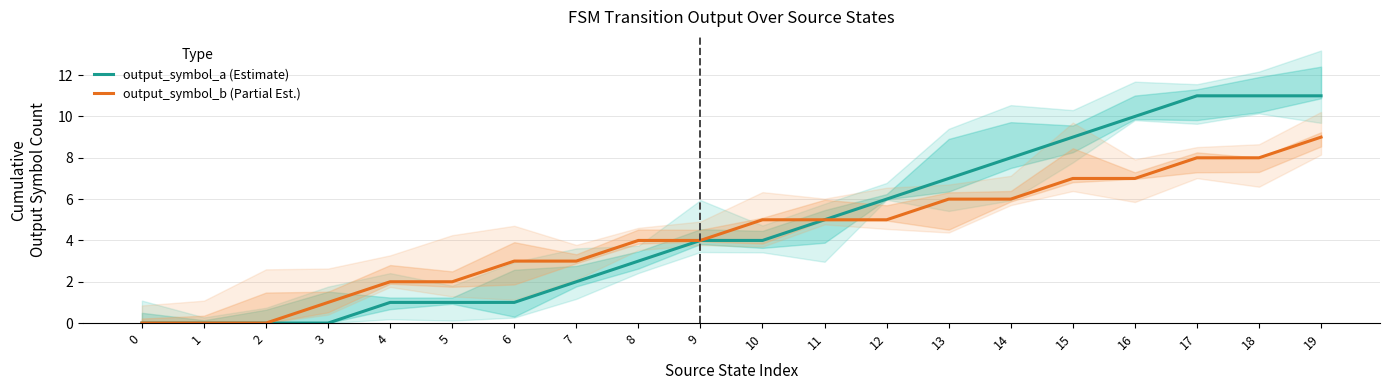

How many data points in output_symbol_a (Estimate) are above 4?

9